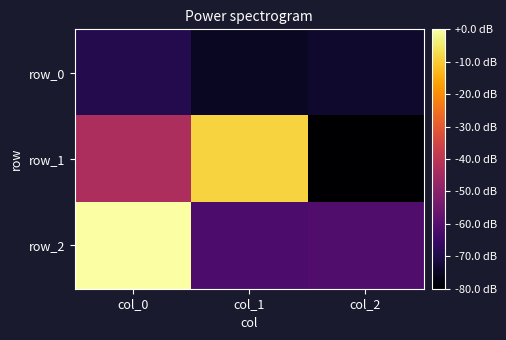

Is the value of row_2 at col_0 greater than the value of row_0 at col_0?

Yes